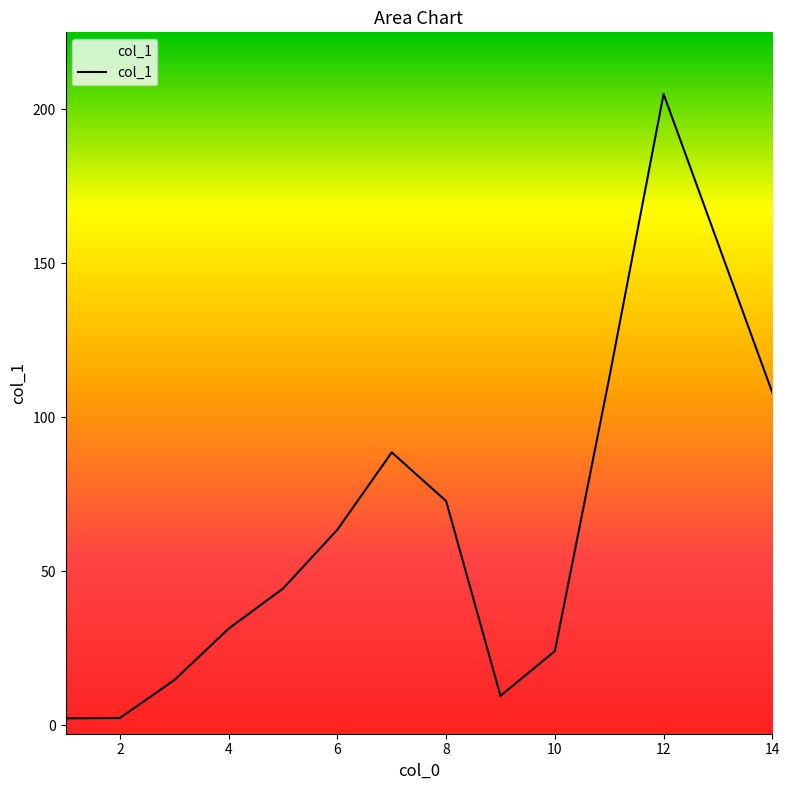

What is the greatest value displayed?

204.9